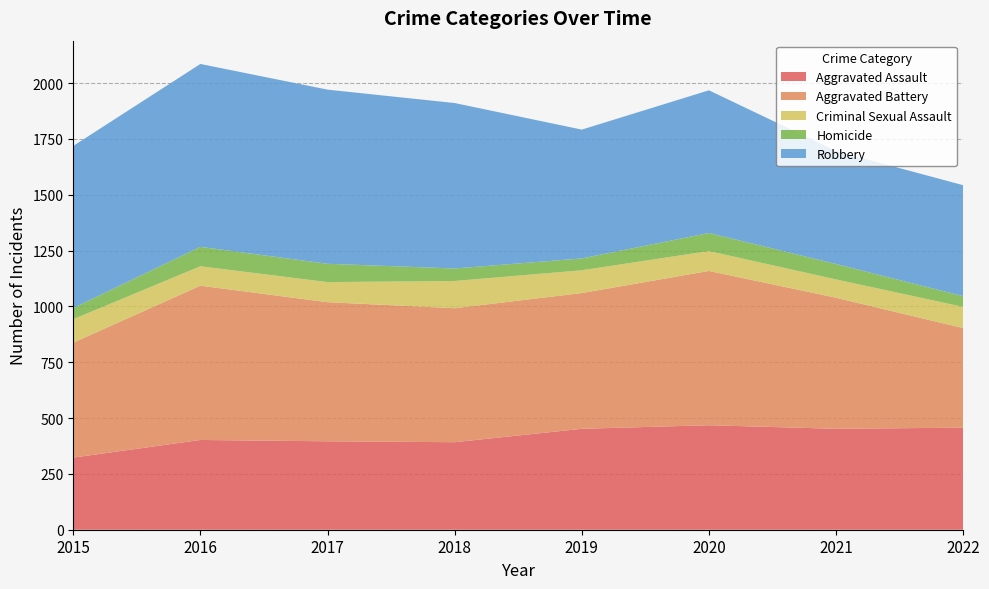

Reading right to left, list all the values displayed in this chart.

Aggravated Assault: 2022=457	2021=452	2020=468	2019=452	2018=392	2017=396	2016=402	2015=323
Aggravated Battery: 2022=446	2021=587	2020=691	2019=608	2018=600	2017=623	2016=691	2015=515
Criminal Sexual Assault: 2022=95	2021=82	2020=89	2019=102	2018=122	2017=90	2016=87	2015=105
Homicide: 2022=48	2021=69	2020=81	2019=53	2018=56	2017=82	2016=87	2015=50
Robbery: 2022=497	2021=506	2020=639	2019=577	2018=741	2017=780	2016=819	2015=726